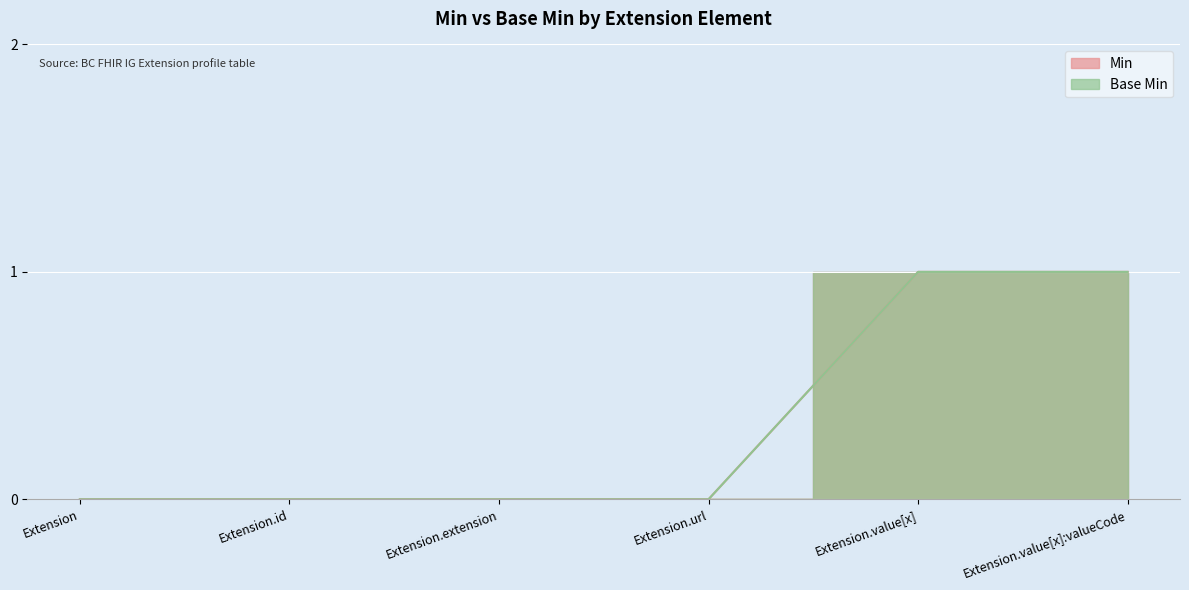

List the labels in order of Base Min value, largest first.

Extension.value[x], Extension.value[x]:valueCode, Extension, Extension.id, Extension.extension, Extension.url